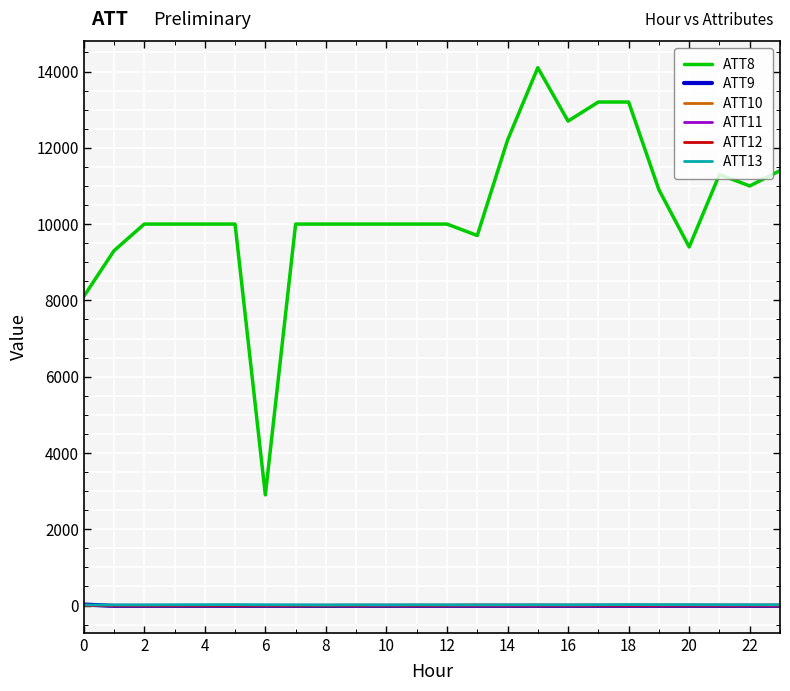

Which series has the widest spread of values?

ATT8